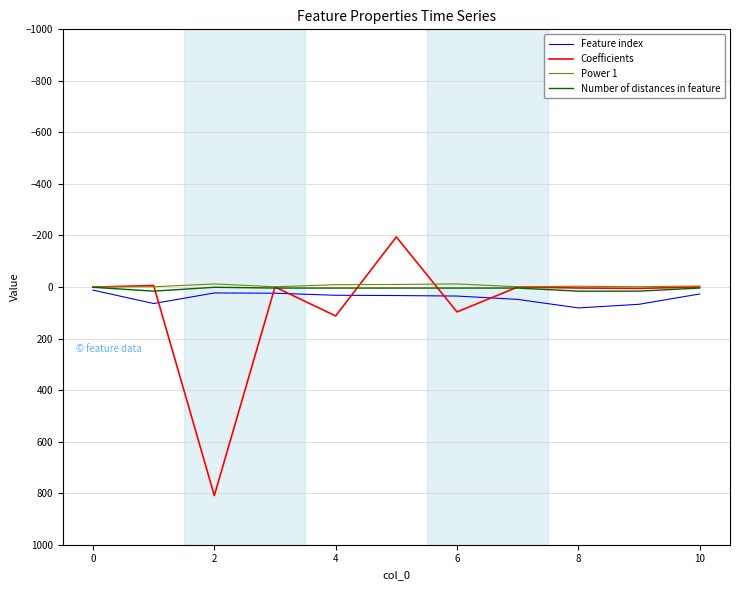

What is the difference between the second highest and minimum values in the Power 1 series?

11.0